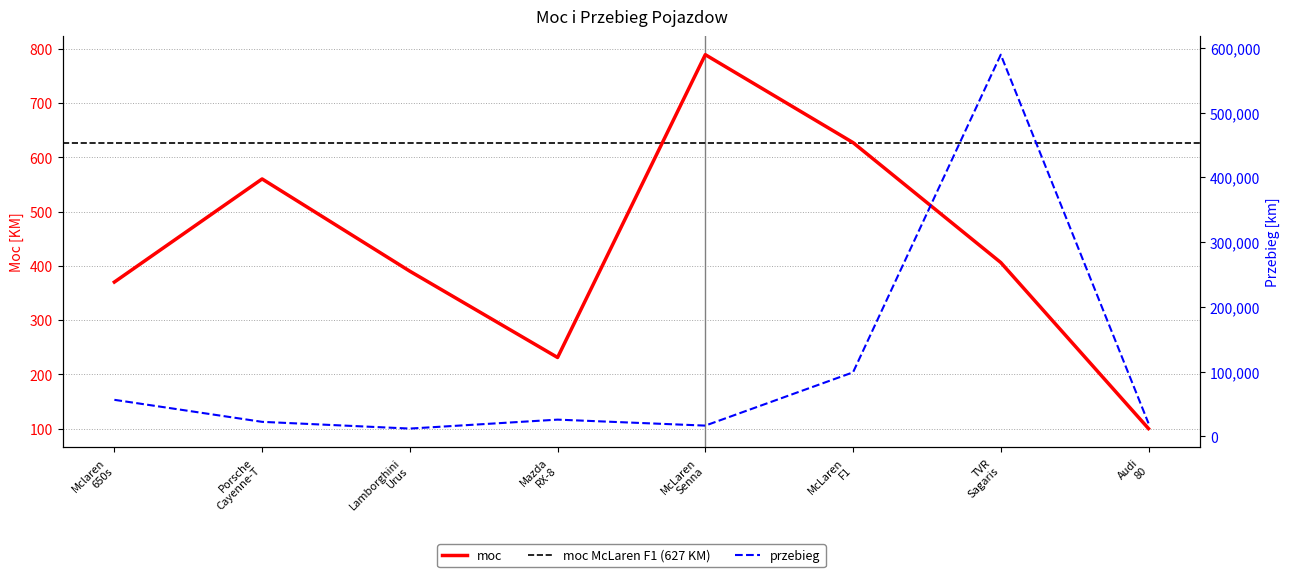

True or false: moc and przebieg intersect in this chart.

False